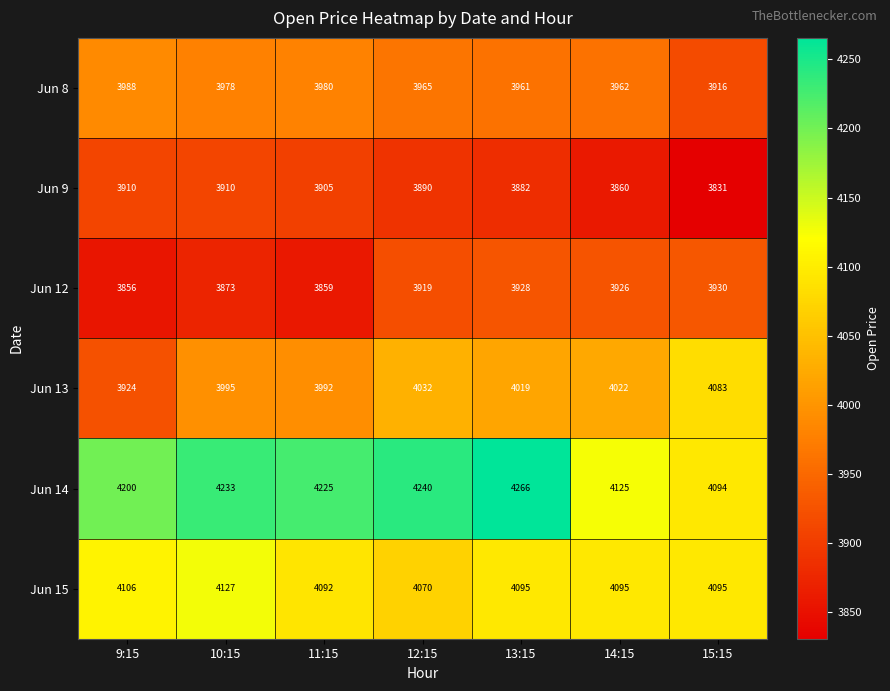

True or false: Jun 13 has a value of 4032 at 12:15.

True